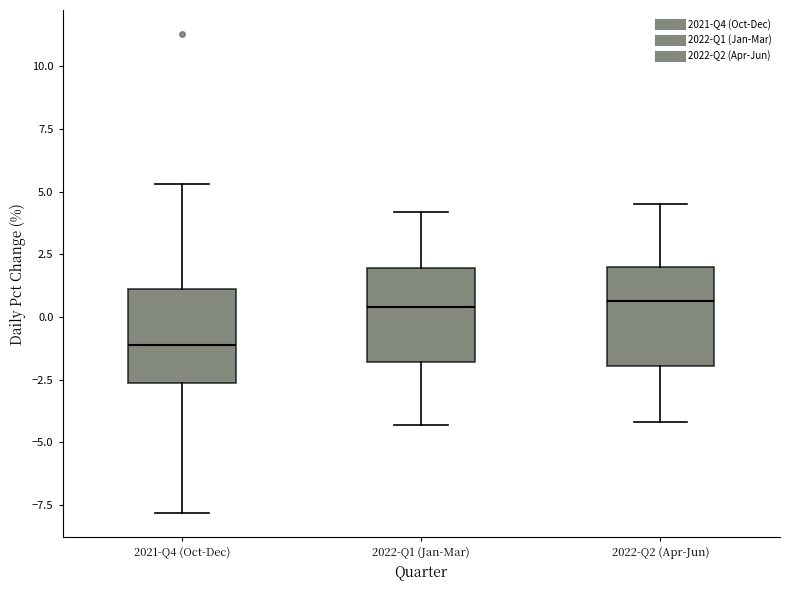

Where is the upper edge of the box for 2021-Q4 (Oct-Dec) on the y-axis? The values are not printed on the chart, so give them approximately, as read against the axis.

1.0